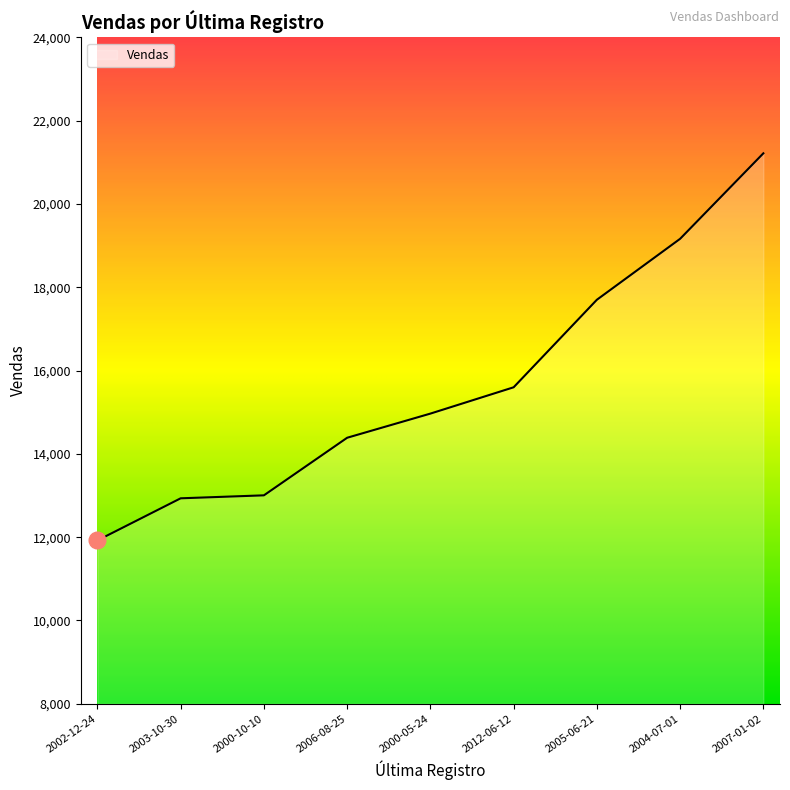

True or false: the data shows 13005.0 at 2000-10-10.

True